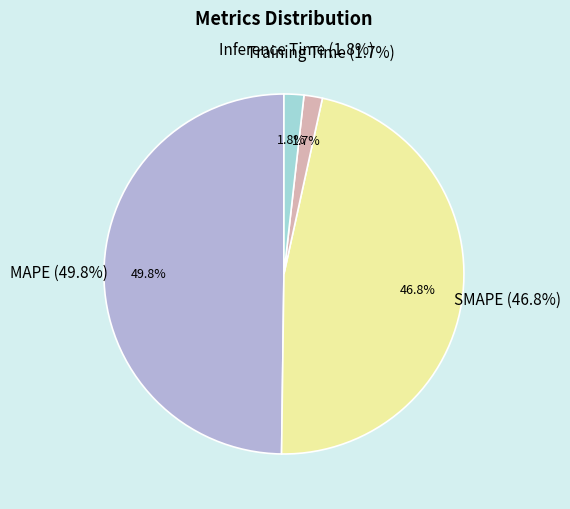

The Training Time slice represents 1% of the pie. True or false?

False